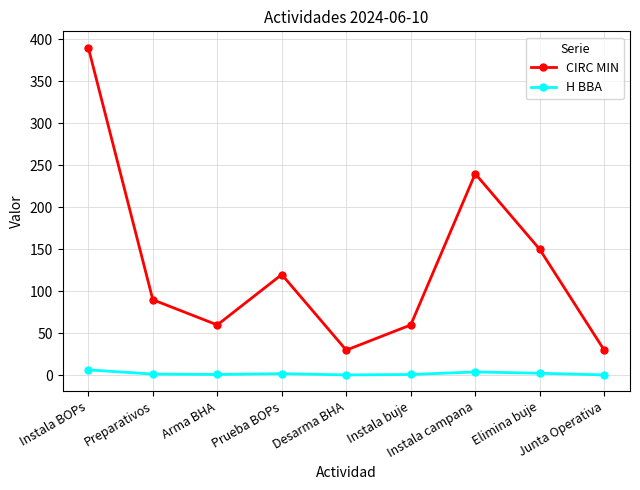

Rank the series by their maximum value, from lowest to highest.

H BBA, CIRC MIN